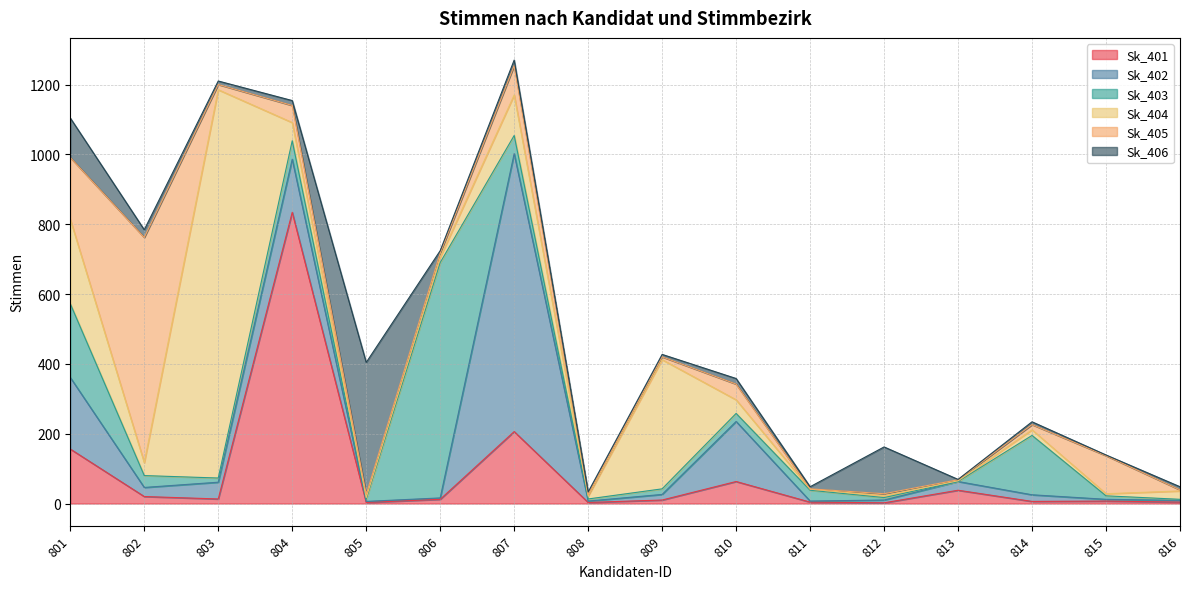

At which label does Sk_402 reach its peak?

807